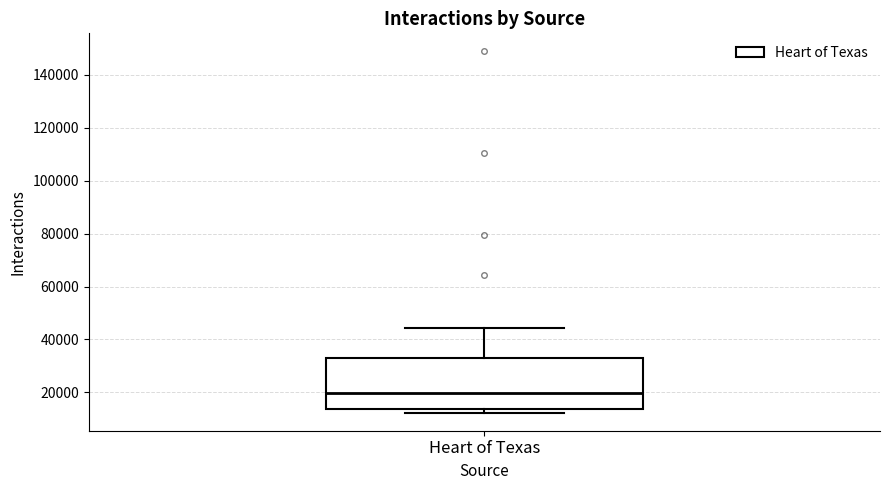

Read this box plot against the y-axis: the position of the median line, the range covered by the box, and the ends of both whiskers. The values are not printed on the chart, so give them approximately, as read against the axis.

median 20000, box 14000 to 32000, whiskers 12000 to 44000